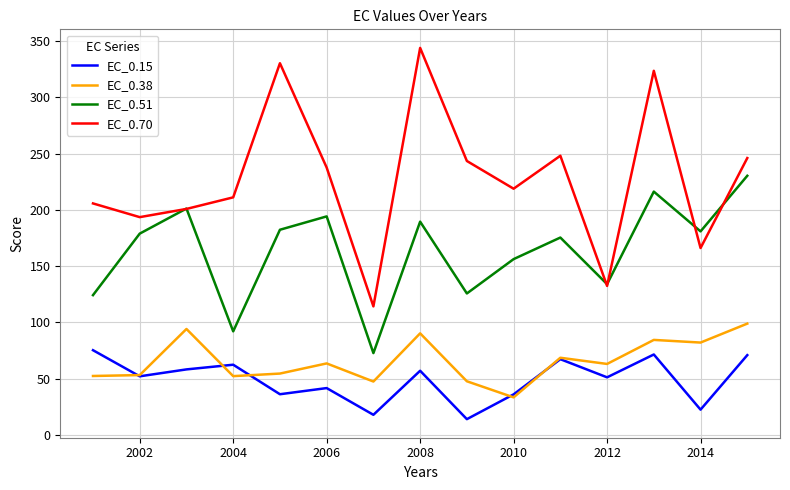

In EC_0.70, how many points are higher than both neighbors (excluding endpoints)?

4